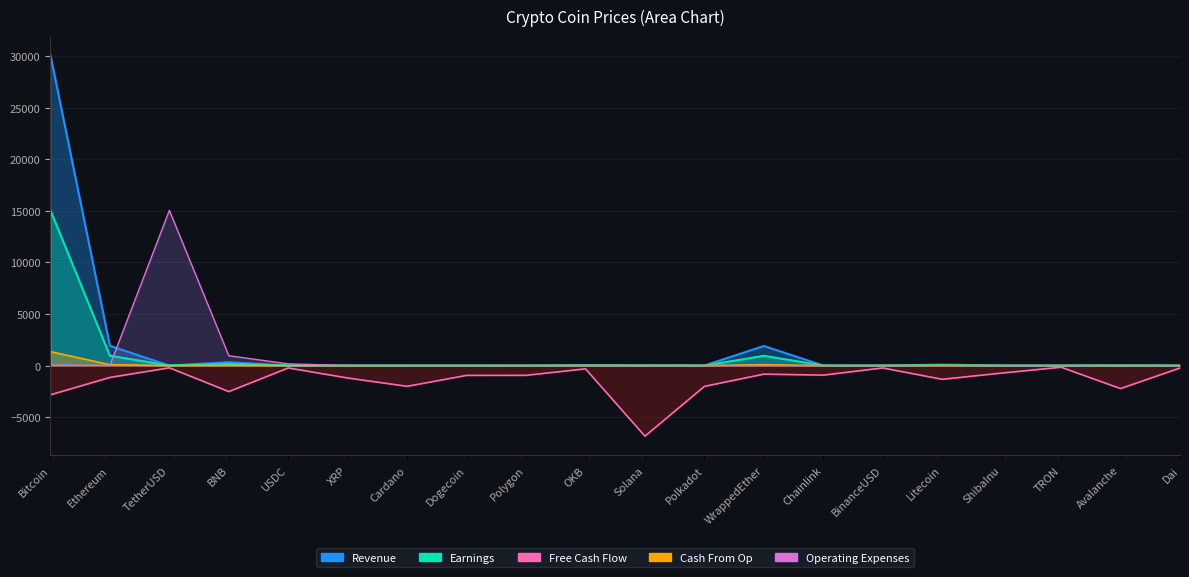

Count the number of data series in this chart.

5